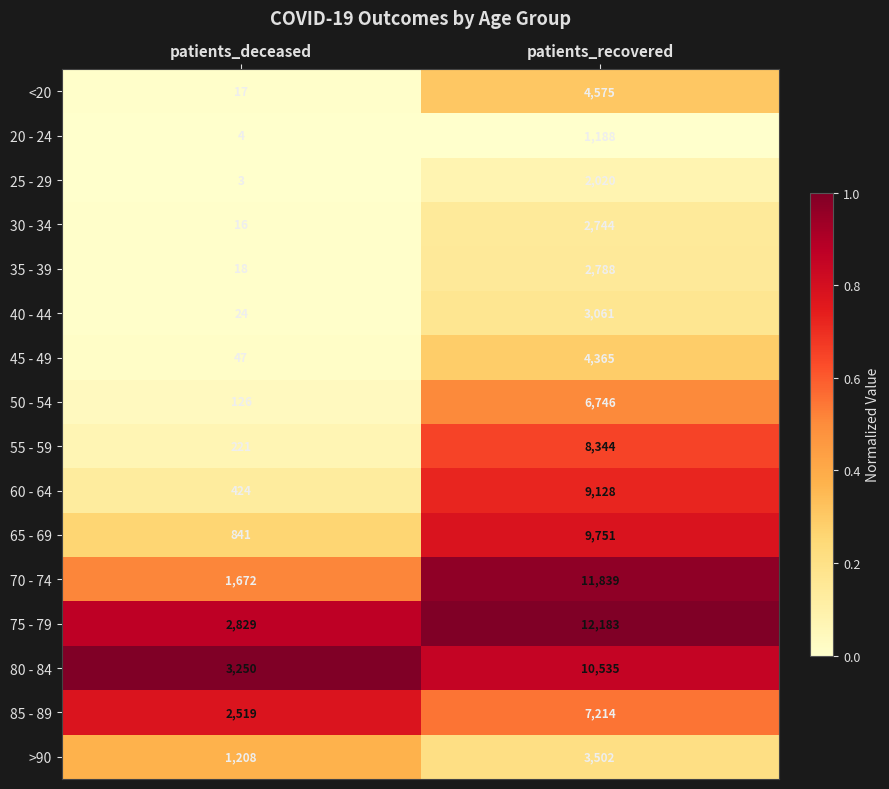

What is the difference between the highest and lowest values at patients_deceased?

3247